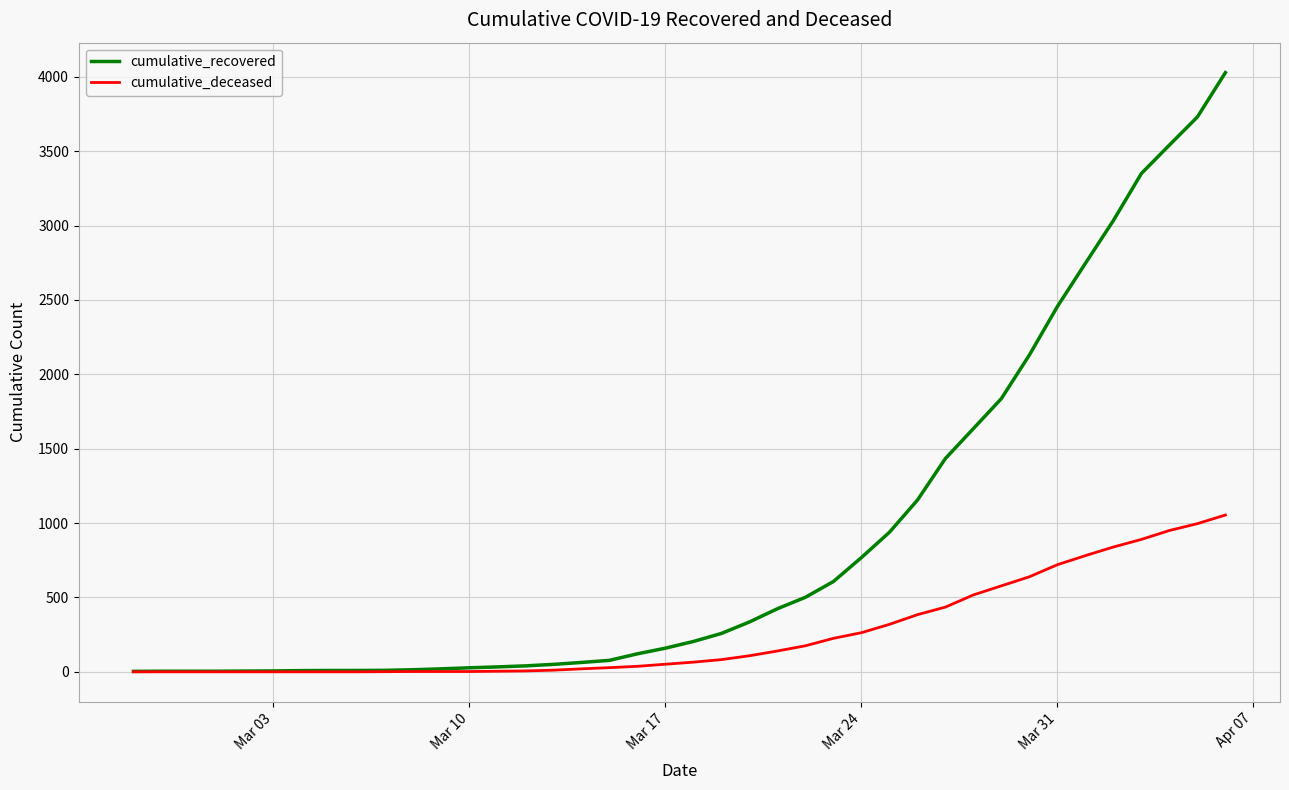

Which series has the largest range (max minus min)?

cumulative_recovered